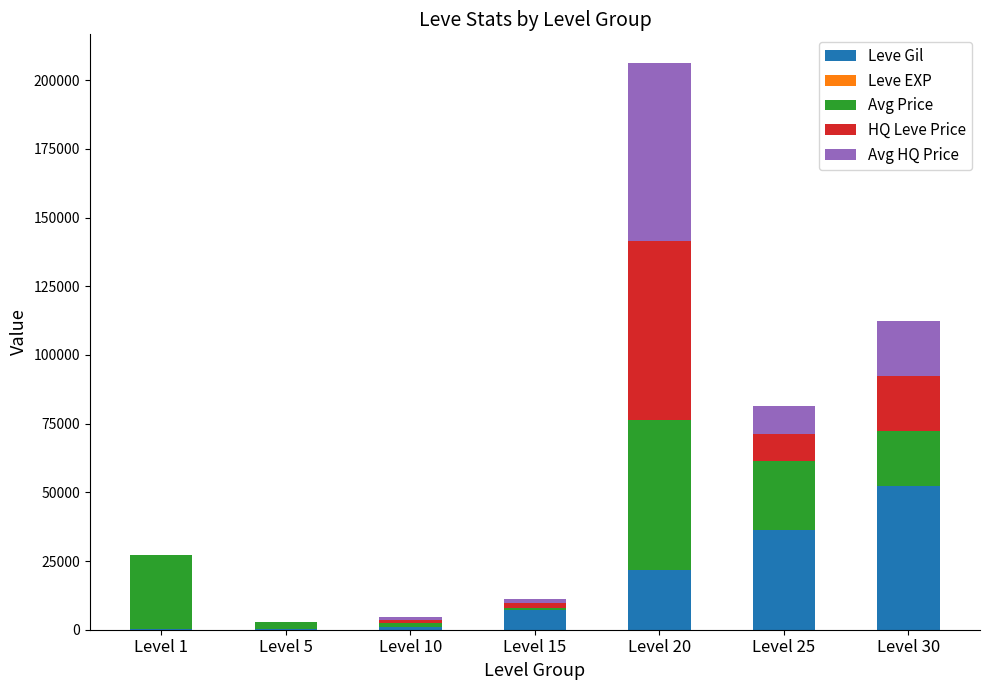

What is the maximum value for Leve Gil?

52220